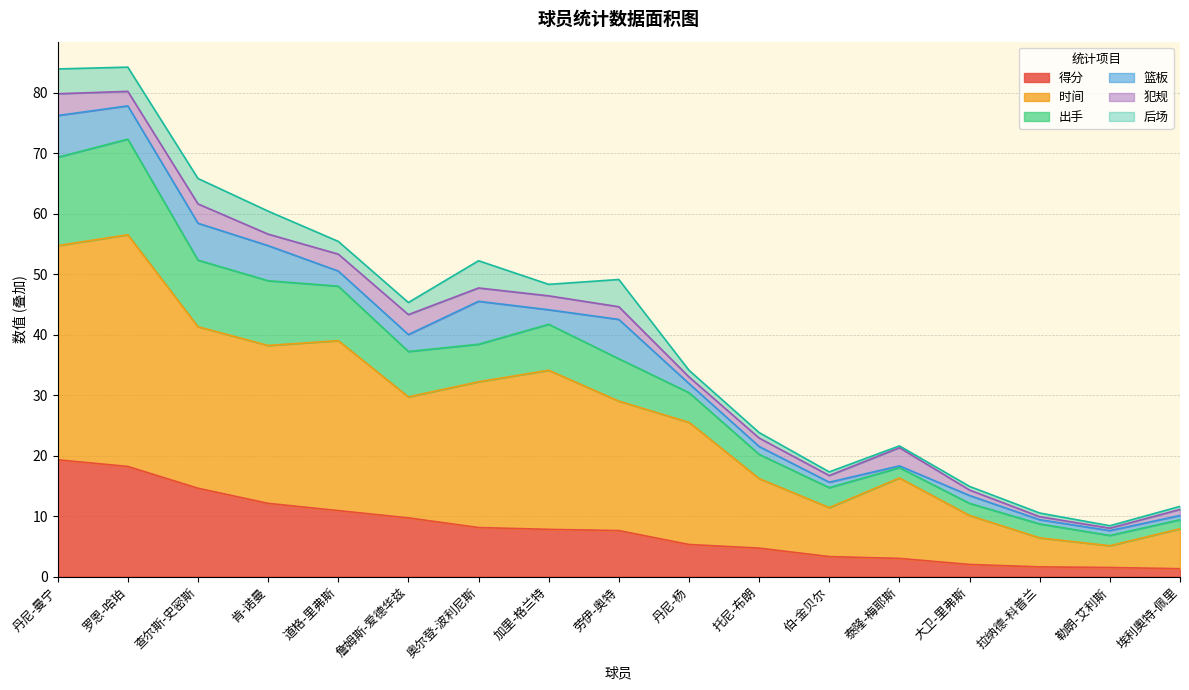

What is the maximum value for 得分?

19.3